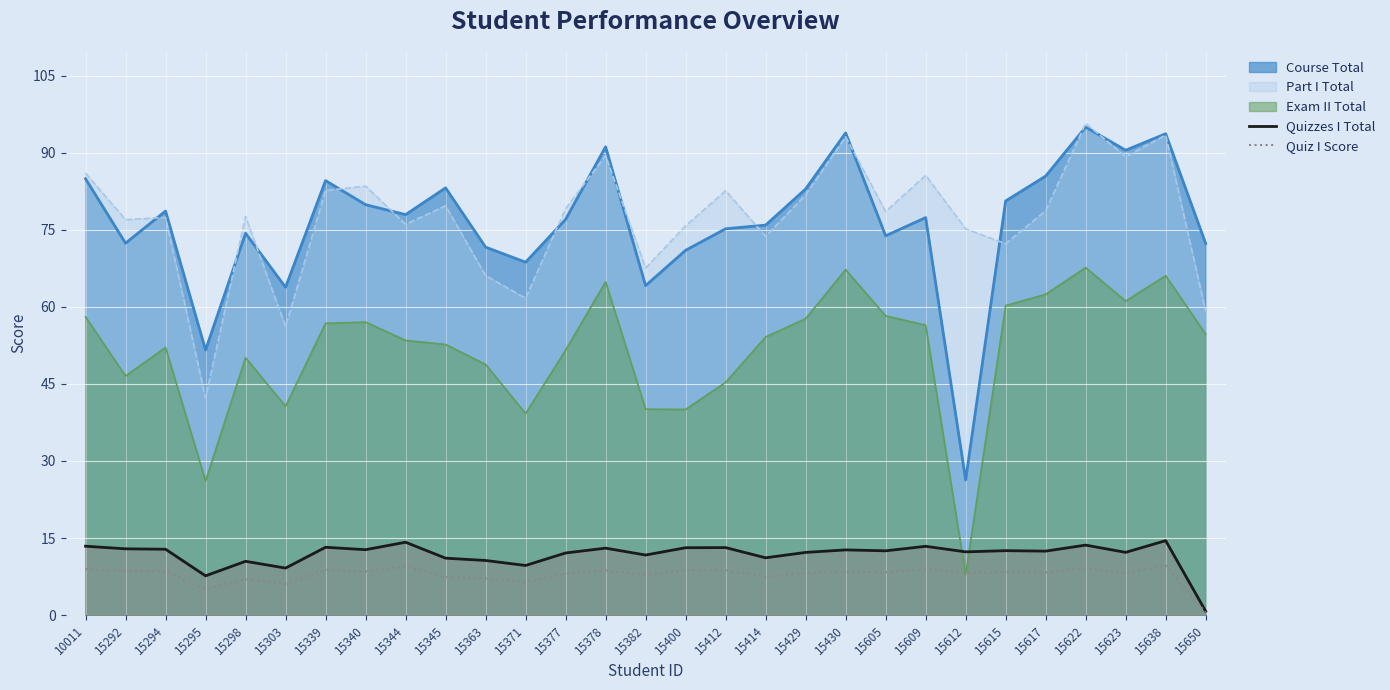

Count the number of categories in the chart.

29